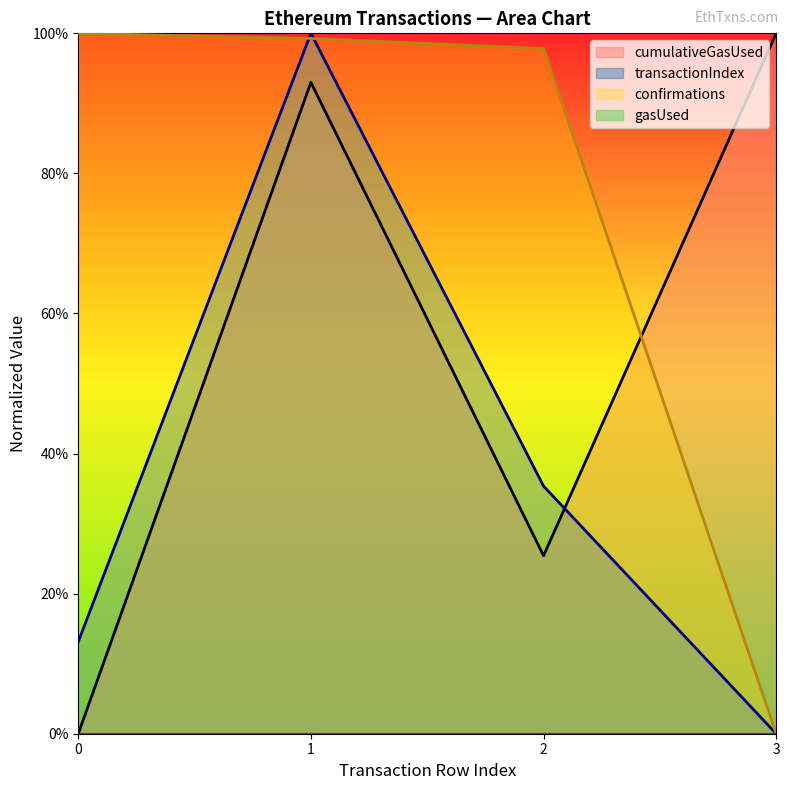

Does the chart display data point markers on the line(s)?

No